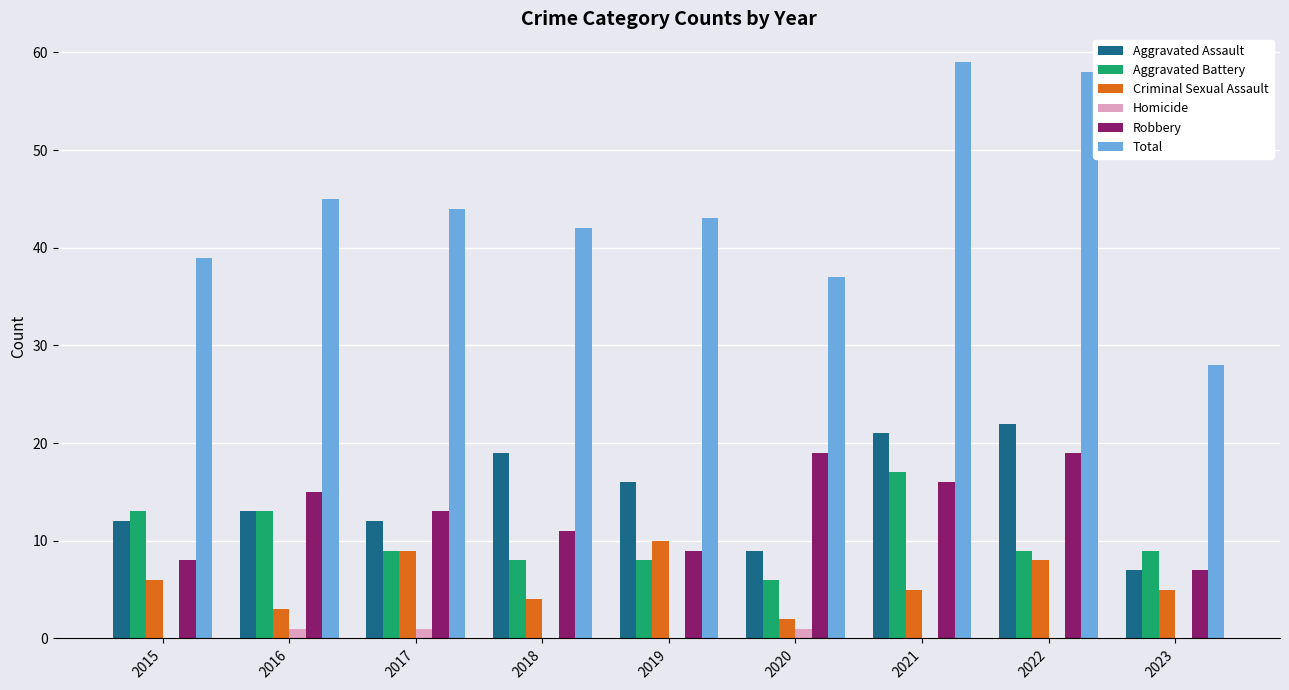

Count the number of data series in this chart.

6